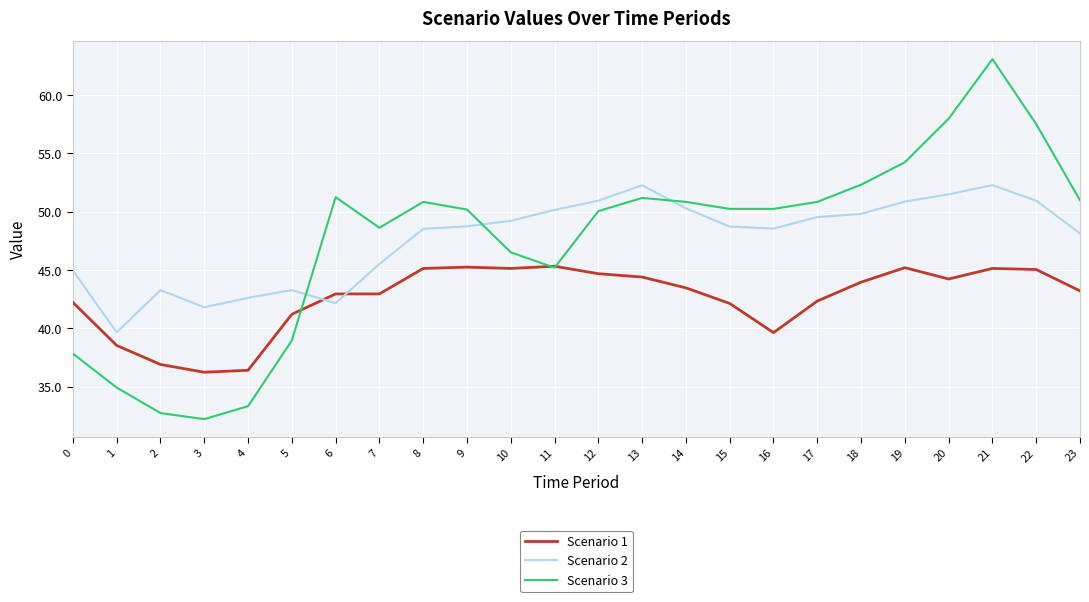

What is the difference between the highest and lowest values at 10?

4.1